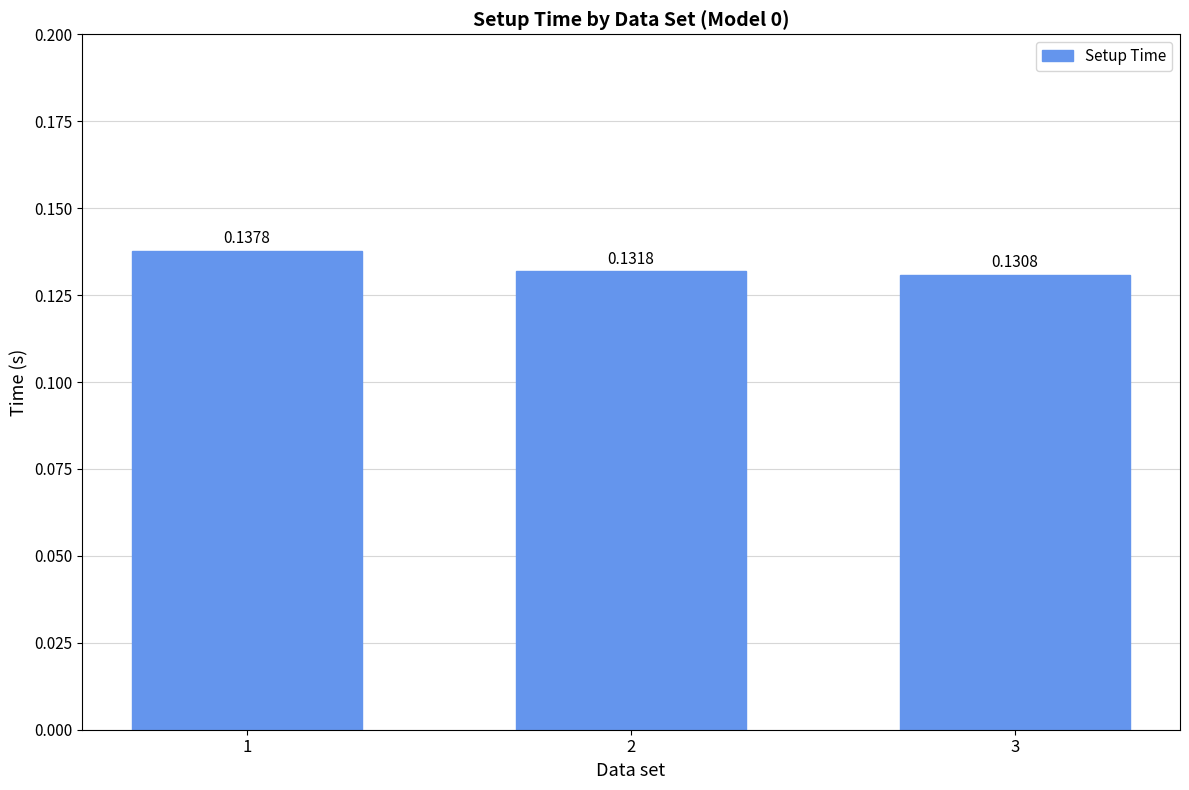

How many bars are there in total?

3